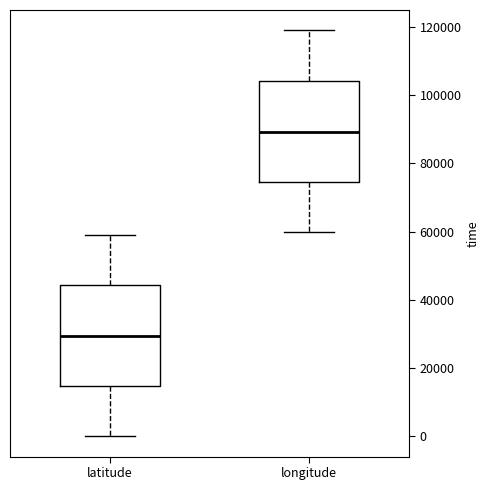

Where is the lower edge of the box for longitude on the y-axis? The values are not printed on the chart, so give them approximately, as read against the axis.

74000